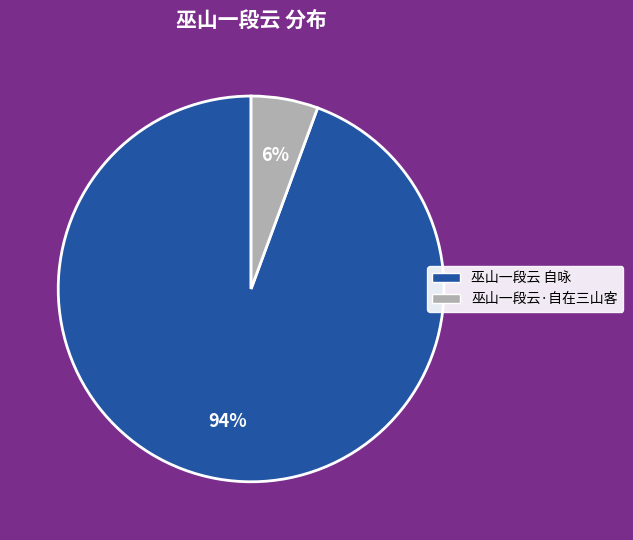

To the nearest percent, what is the combined percentage of 巫山一段云·自在三山客 and 巫山一段云 自咏?

100%